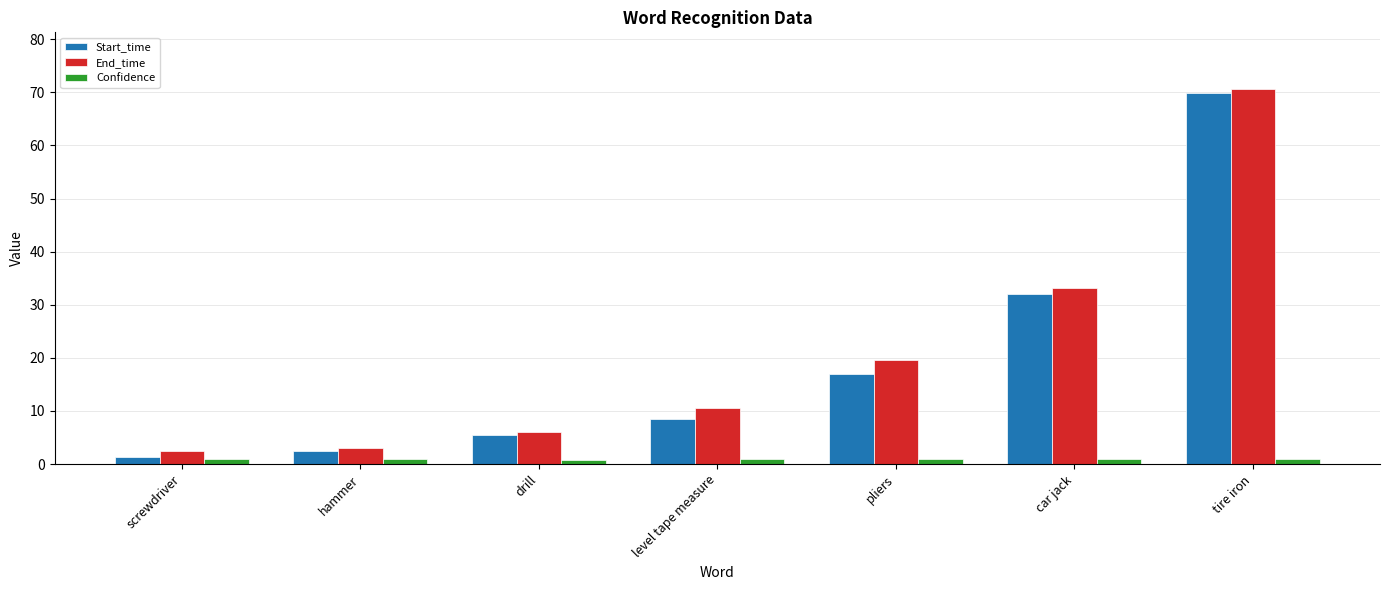

At how many categories does at least one series exceed 17?

3